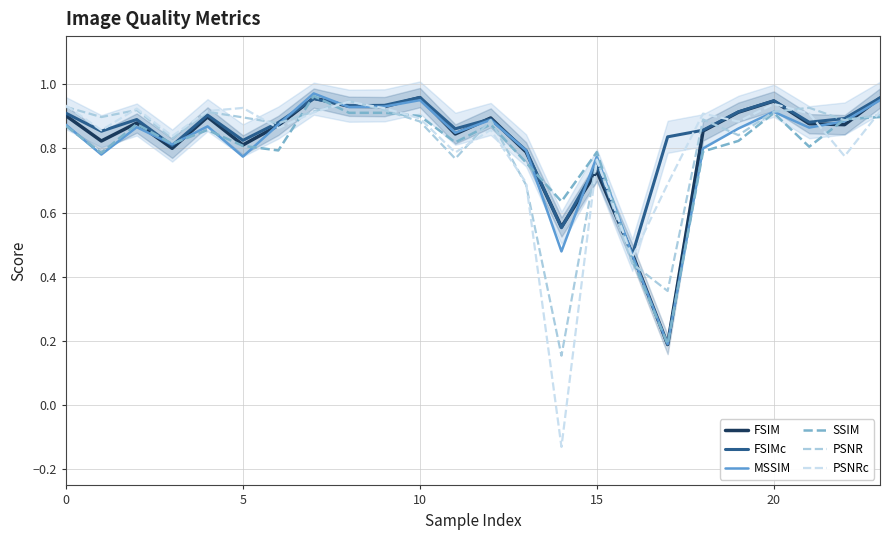

What are all the series names shown in the legend?

FSIM, FSIMc, MSSIM, SSIM, PSNR, PSNRc